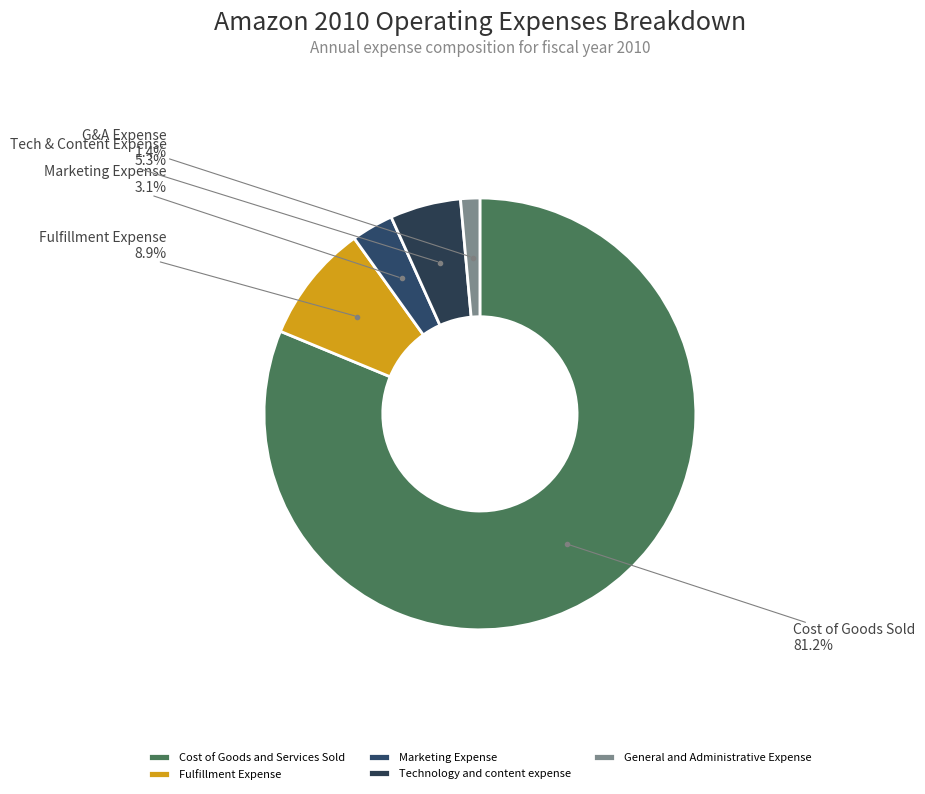

How many segments does this pie chart have?

5